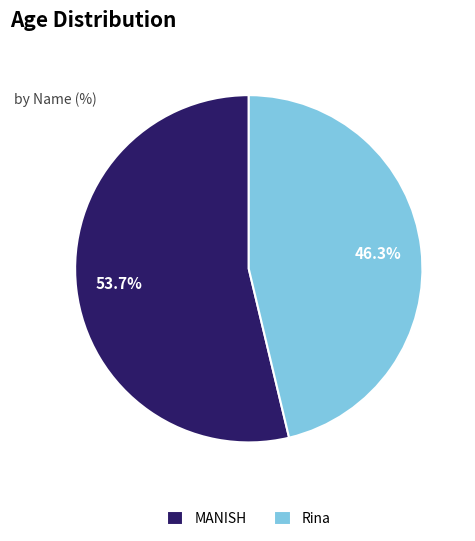

Is there a majority slice in this chart?

Yes